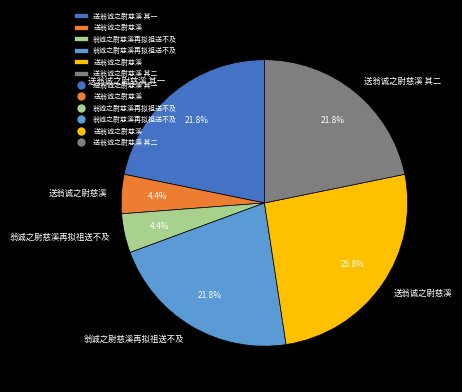

How many segments does this pie chart have?

6